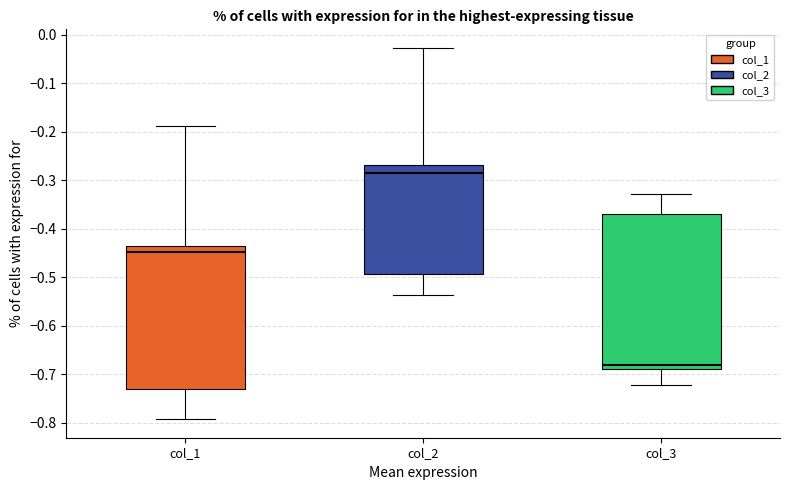

Reading left to right, read every box against the y-axis: the position of its median line, the range the box covers, and the ends of its whiskers. The values are not printed on the chart, so give them approximately, as read against the axis.

col_1: median -0.45, box -0.73 to -0.44, whiskers -0.79 to -0.19
col_2: median -0.28, box -0.49 to -0.27, whiskers -0.54 to -0.03
col_3: median -0.68, box -0.69 to -0.37, whiskers -0.72 to -0.33